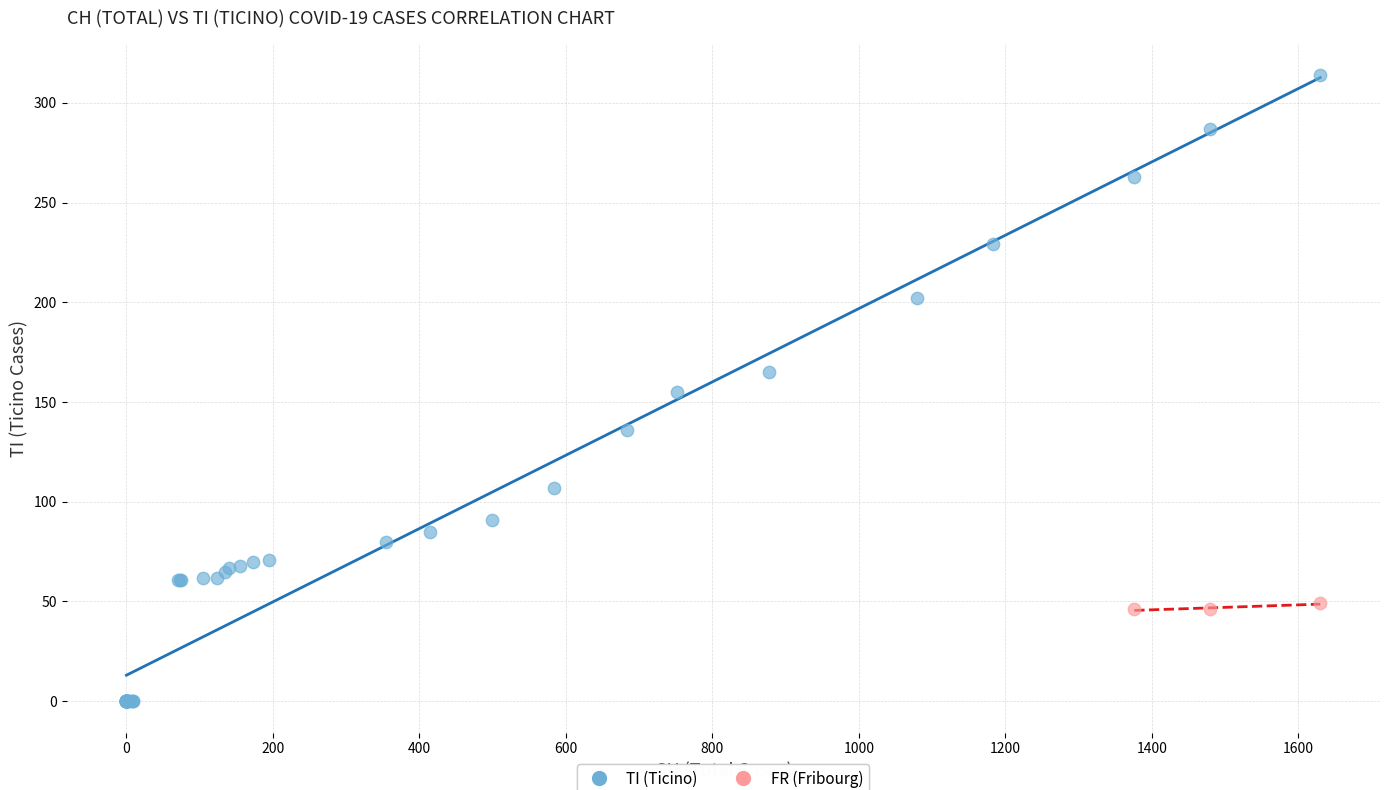

Which series reaches the maximum Y coordinate?

TI (Ticino)